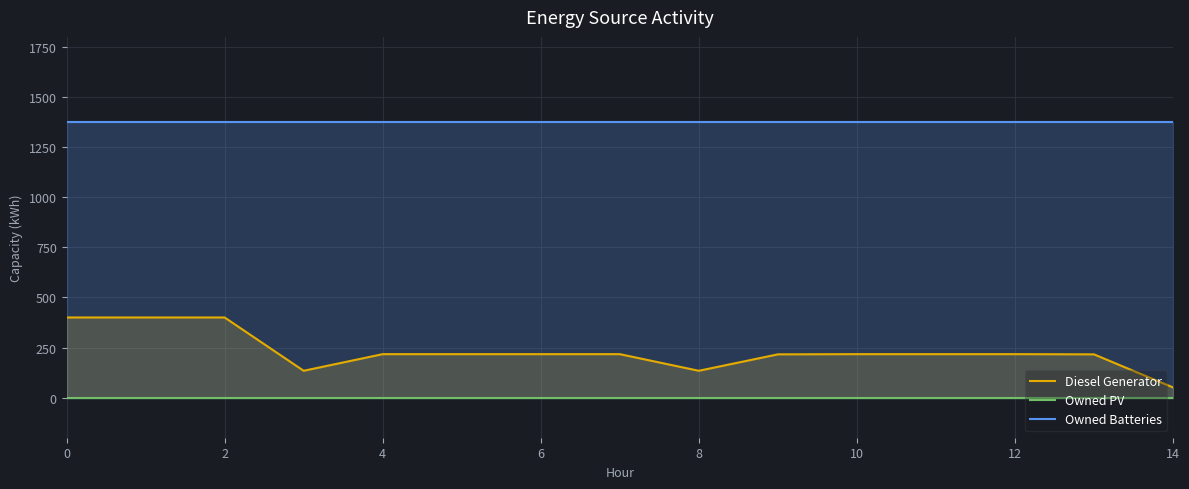

Is it true that Diesel Generator equals 639 at 0?

False